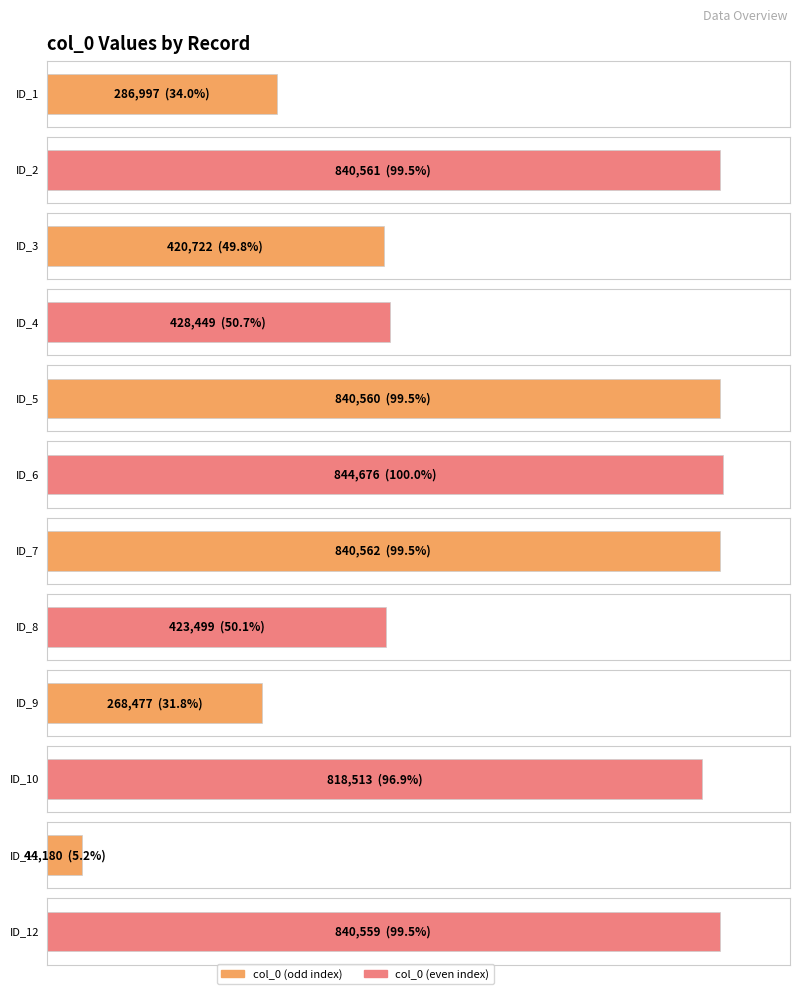

List the labels in order of value, smallest first.

44180, 268477, 286997, 420722, 423499, 428449, 818513, 840559, 840560, 840561, 840562, 844676